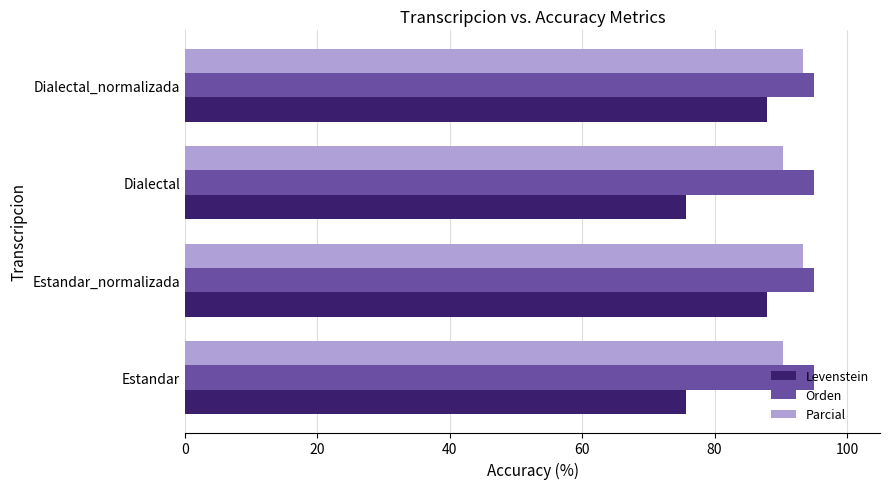

What is the minimum value shown in the chart?

75.7